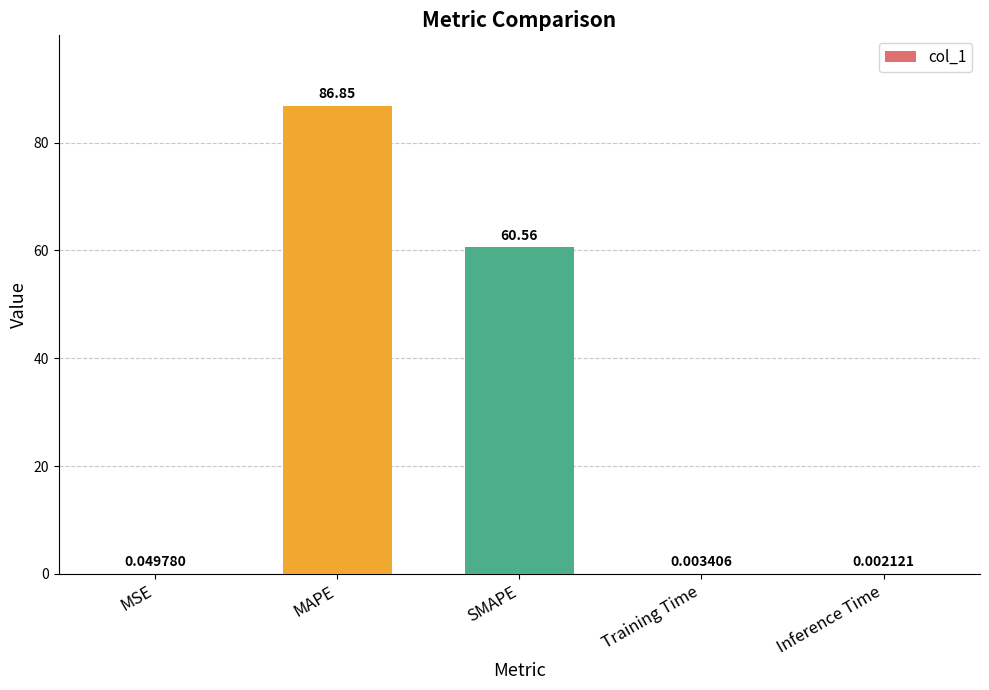

Which has a higher value, MSE or SMAPE?

SMAPE